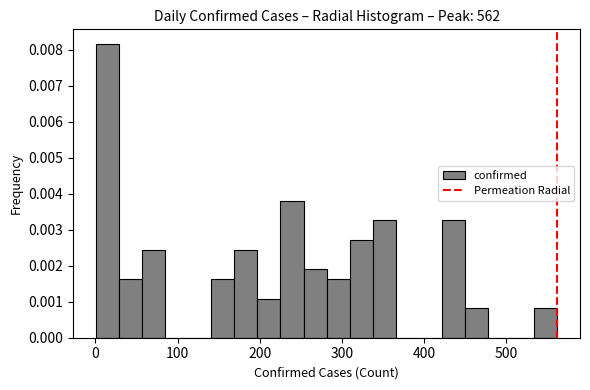

Read against the x-axis, roughly where is the centre of the tallest bar?

20